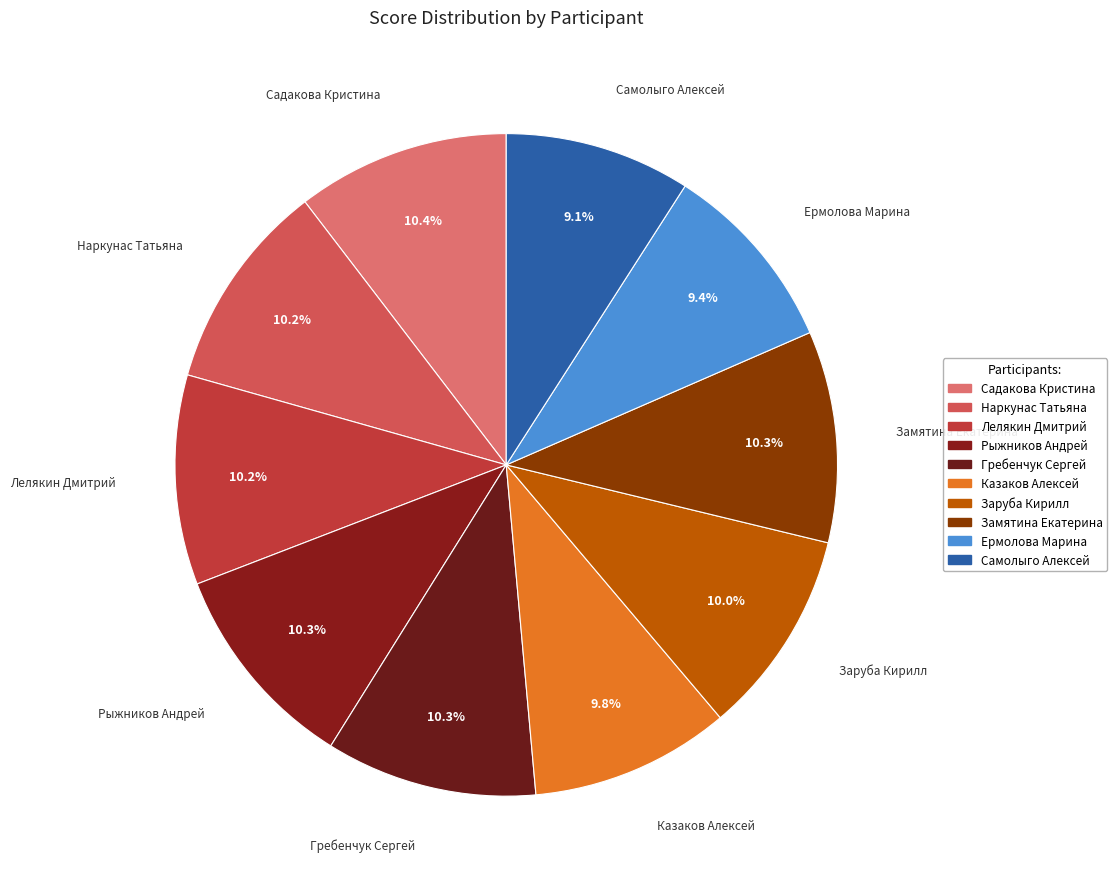

Count the number of slices in the pie.

10